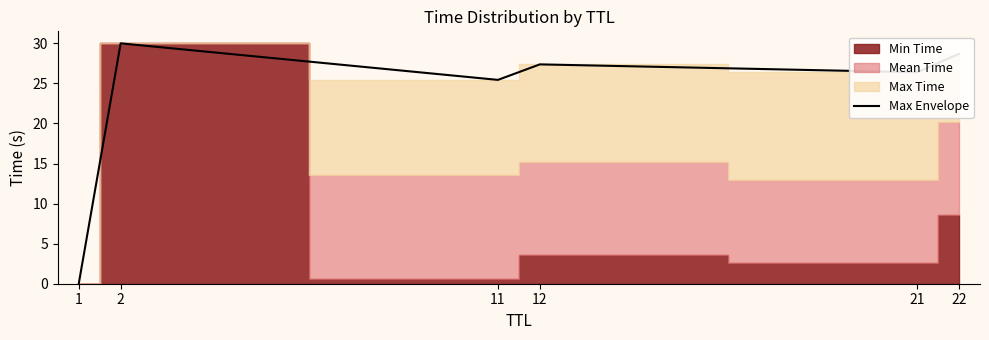

Reading left to right, list all the values displayed in this chart.

0.0	30.0	25.4	27.4	26.4	28.7